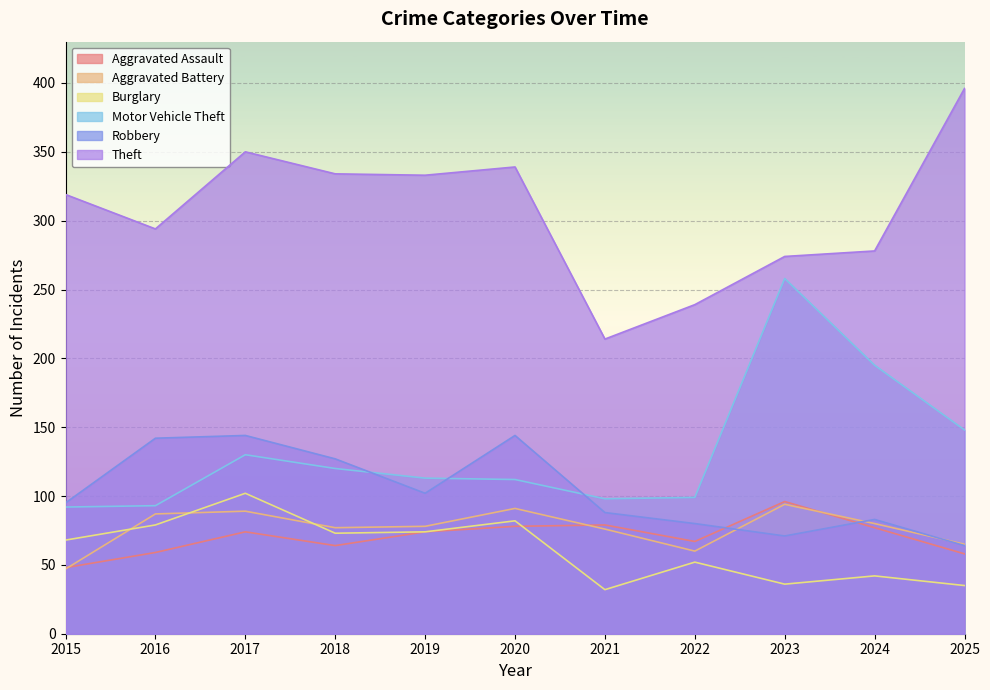

Which series has the largest total across all categories?

Theft